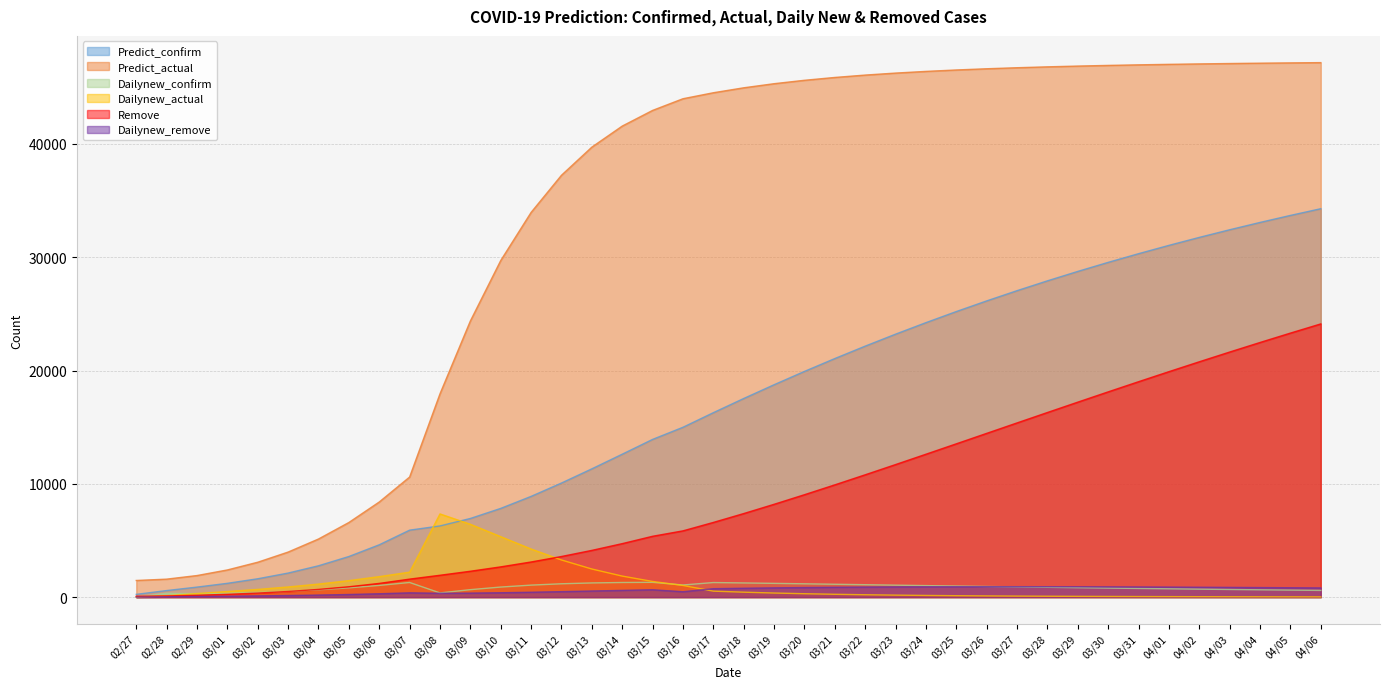

Reading left to right, extract all data points from this chart.

Predict_confirm: 245.0	579.6	885.5	1219.1	1620.5	2124.9	2767.2	3585.1	4619.3	5911.8	6283.5	6942.6	7831.6	8891.8	10070.1	11322.5	12614.6	13920.5	14991.0	16278.5	17530.5	18744.9	19920.4	21056.3	22152.4	23208.6	24225.6	25203.8	26144.1	27047.3	27914.6	28746.9	29545.3	30311.1	31045.2	31748.8	32423.1	33069.1	33687.9	34280.6
Predict_actual: 1470.0	1588.3	1905.3	2399.8	3081.2	3978.0	5130.8	6587.4	8396.7	10599.9	17942.9	24372.0	29708.0	33954.7	37233.6	39715.5	41572.9	42956.3	43986.5	44514.8	44951.6	45313.6	45614.3	45864.9	46074.6	46250.8	46399.3	46525.1	46632.0	46723.4	46801.7	46869.1	46927.4	46977.9	47022.0	47060.5	47094.3	47124.1	47150.4	47173.7
Dailynew_confirm: 0.0	334.6	306.0	333.6	401.4	504.3	642.3	817.9	1034.2	1292.4	371.7	659.1	889.0	1060.2	1178.3	1252.4	1292.1	1305.9	1070.5	1287.5	1252.0	1214.4	1175.5	1135.9	1096.0	1056.3	1016.9	978.2	940.3	903.3	867.3	832.3	798.5	765.7	734.1	703.6	674.3	646.0	618.8	592.7
Dailynew_actual: 0.0	118.3	317.0	494.5	681.4	896.7	1152.8	1456.7	1809.3	2203.2	7343.0	6429.1	5336.0	4246.7	3278.9	2481.9	1857.4	1383.3	1030.2	528.3	436.8	361.9	300.7	250.7	209.7	176.1	148.5	125.8	107.0	91.3	78.3	67.4	58.3	50.6	44.1	38.5	33.8	29.8	26.3	23.3
Remove: 75.0	107.4	166.1	249.0	358.2	499.5	681.1	913.8	1211.3	1589.8	1930.1	2284.1	2670.5	3102.0	3586.1	4125.9	4721.5	5370.7	5849.0	6592.4	7375.8	8193.3	9039.4	9909.0	10797.3	11699.8	12612.5	13531.6	14453.7	15375.8	16295.0	17209.0	18115.4	19012.4	19898.2	20771.3	21630.4	22474.4	23302.3	24113.4
Dailynew_remove: 0.0	32.4	58.8	82.9	109.3	141.3	181.6	232.8	297.5	378.5	340.3	354.0	386.4	431.5	484.0	539.8	595.6	649.1	478.3	743.4	783.4	817.5	846.1	869.6	888.3	902.5	912.7	919.1	922.1	922.1	919.2	913.9	906.4	897.0	885.8	873.1	859.1	844.0	827.9	811.0